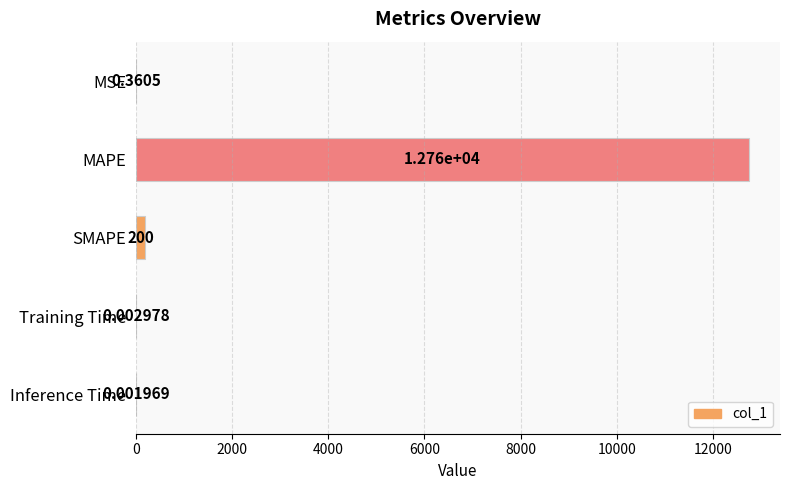

Which category has the highest value across all series?

MAPE